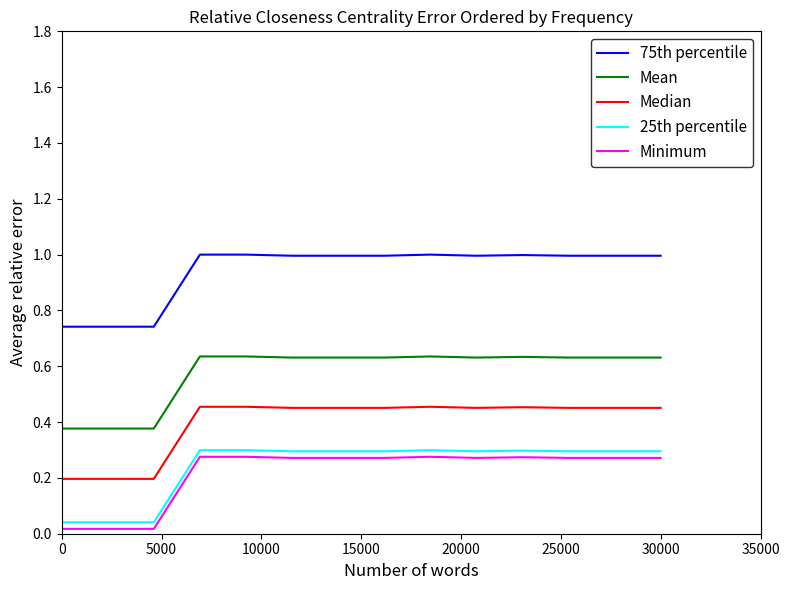

True or false: 75th percentile and Minimum intersect in this chart.

False